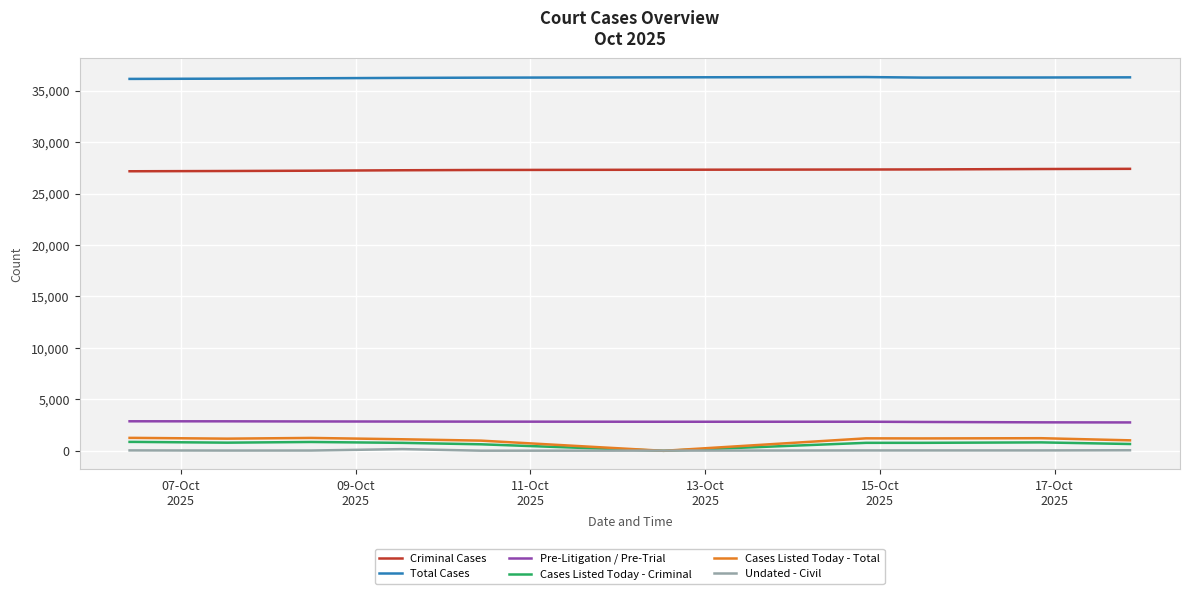

What are all the series names shown in the legend?

Criminal Cases, Total Cases, Pre-Litigation / Pre-Trial, Cases Listed Today - Criminal, Cases Listed Today - Total, Undated - Civil